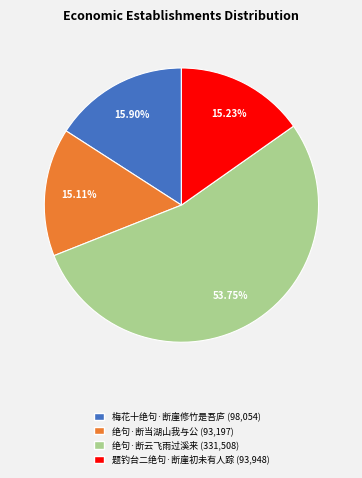

To the nearest percent, what is the combined percentage of 梅花十绝句·断崖修竹是吾庐 and 题钓台二绝句·断崖初未有人踪?

31%